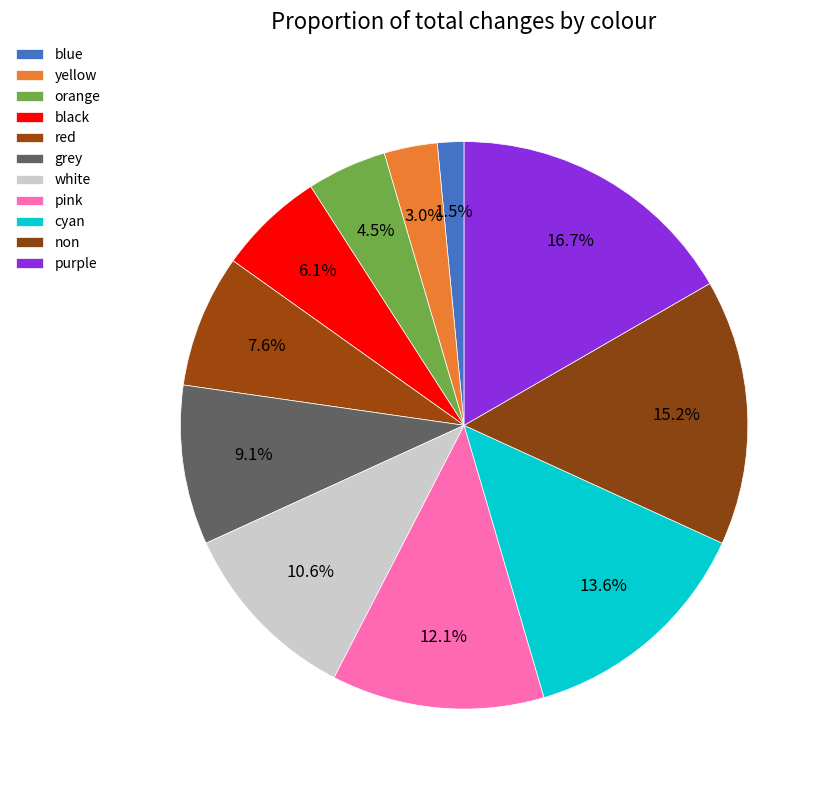

To the nearest percent, what is the average slice percentage?

9%